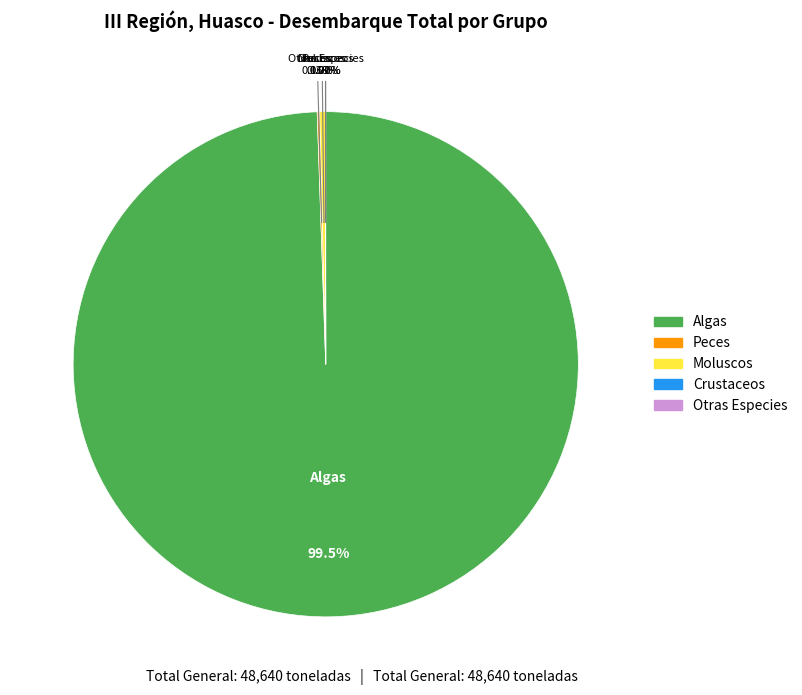

Between Moluscos and Algas, which is larger?

Algas